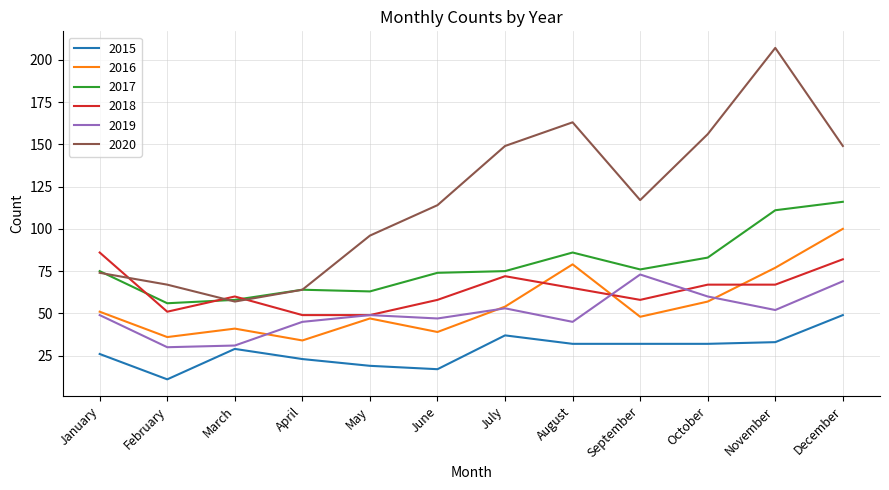

True or false: 2015 has a value of 43 at March.

False